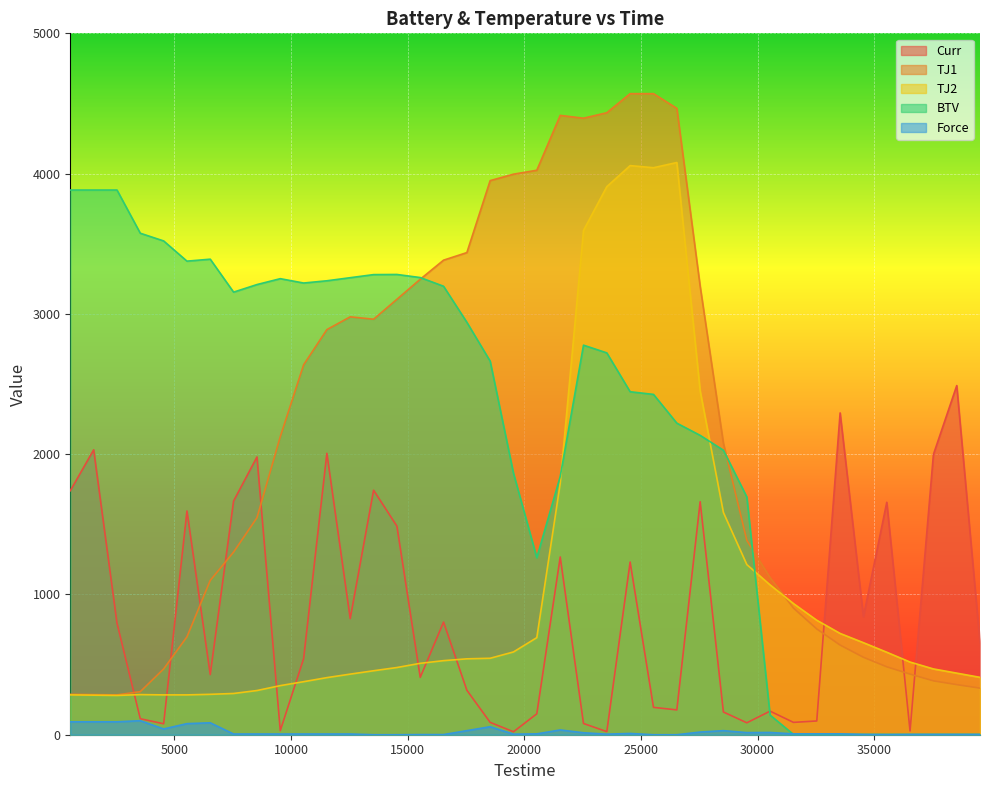

What is the difference between the highest and lowest values at 6535?

3305